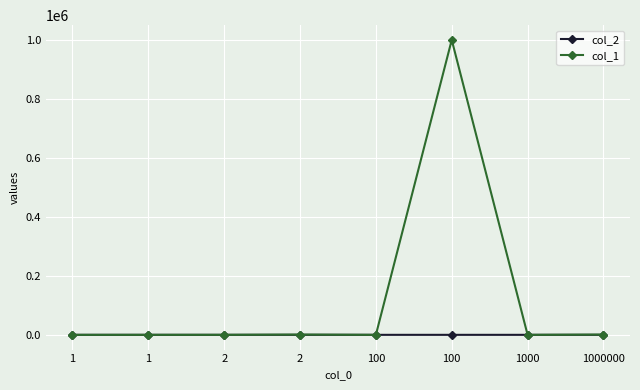

What are all the series names shown in the legend?

col_2, col_1